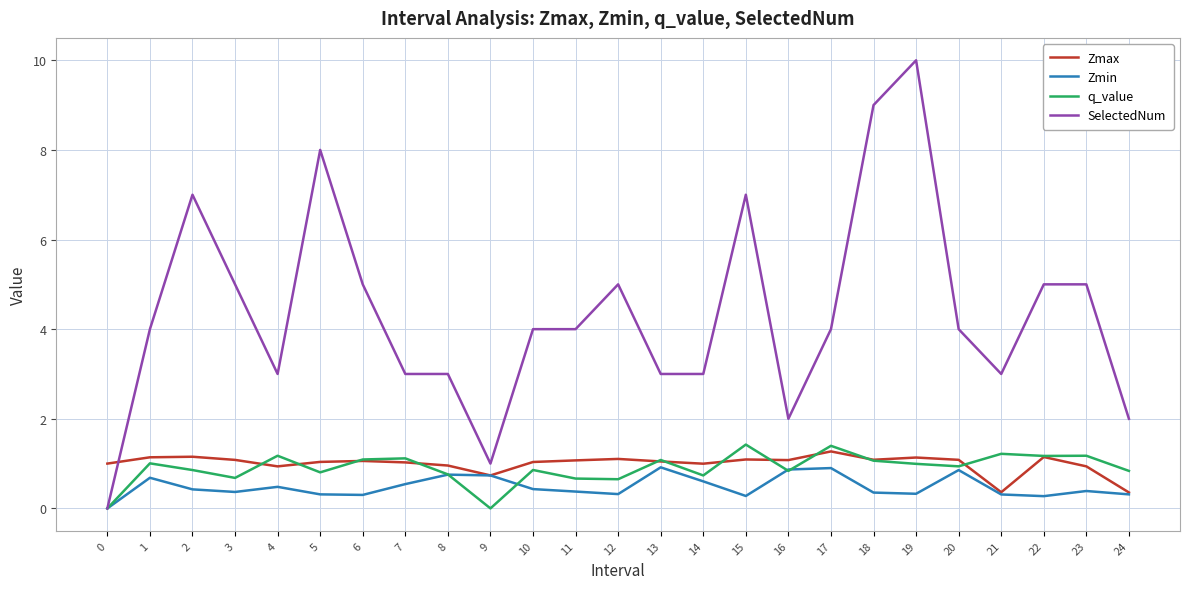

True or false: SelectedNum has a value of 12.6 at 15.

False